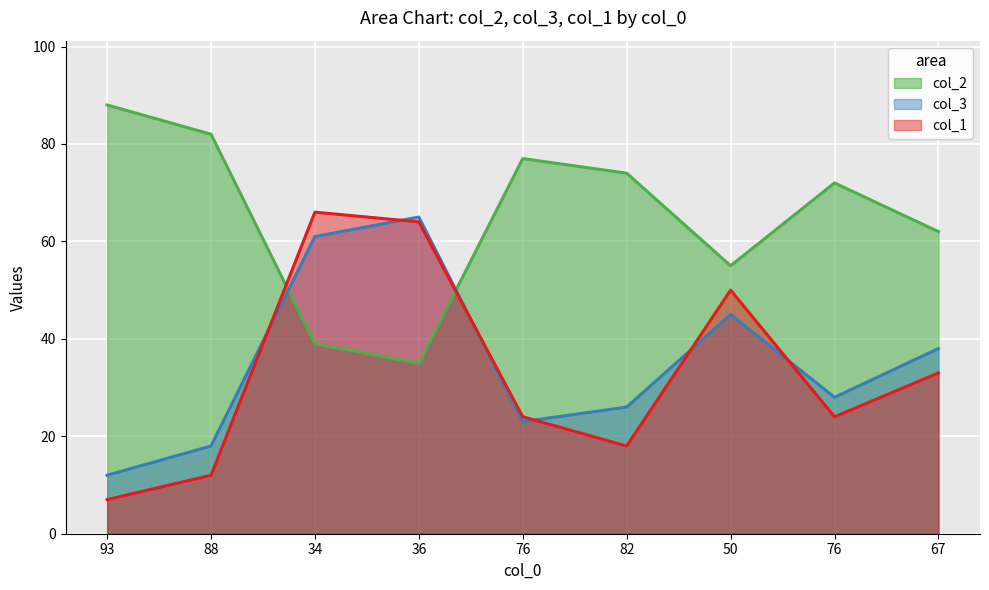

Between 93 and 34, which is larger?

93